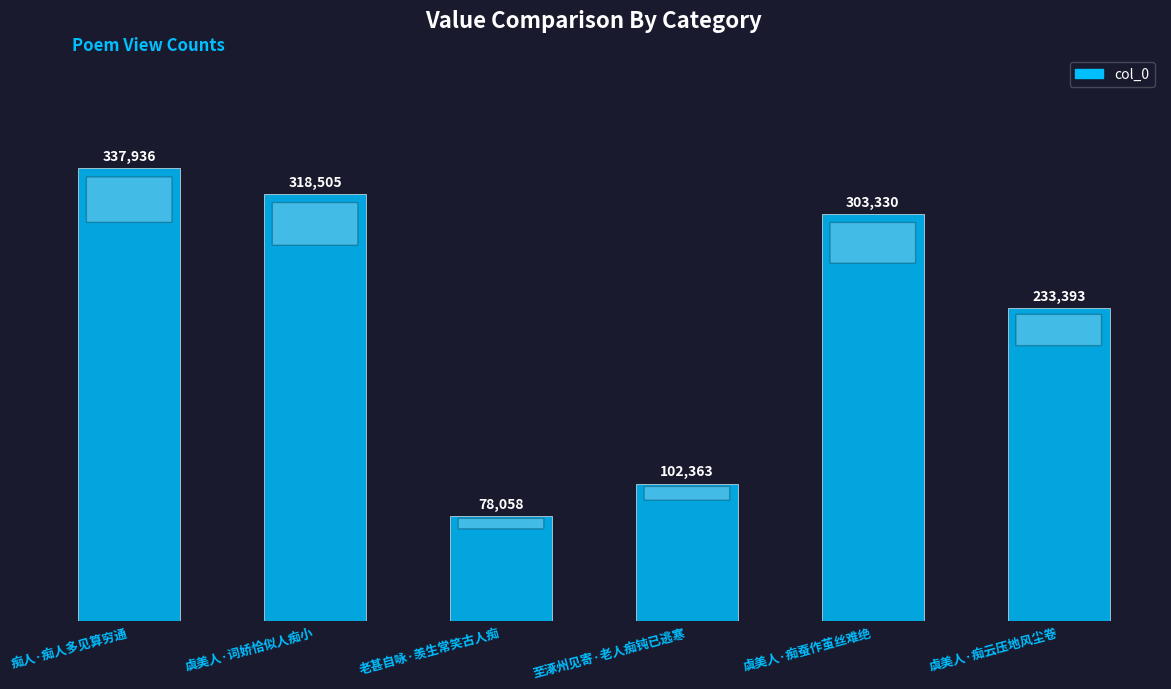

What is the change in value from 痴人·痴人多见算穷通 to 老甚自咏·羡生常笑古人痴?

-259878